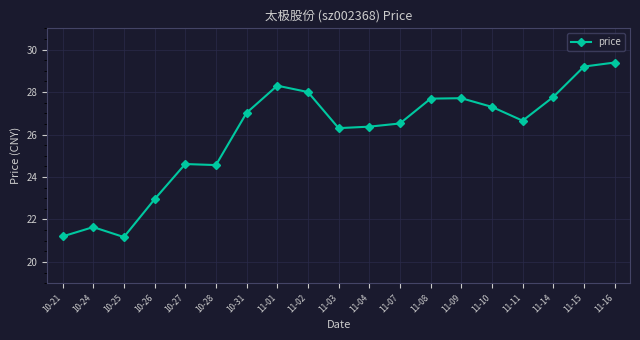

At which label does the data first exceed 26?

10-31